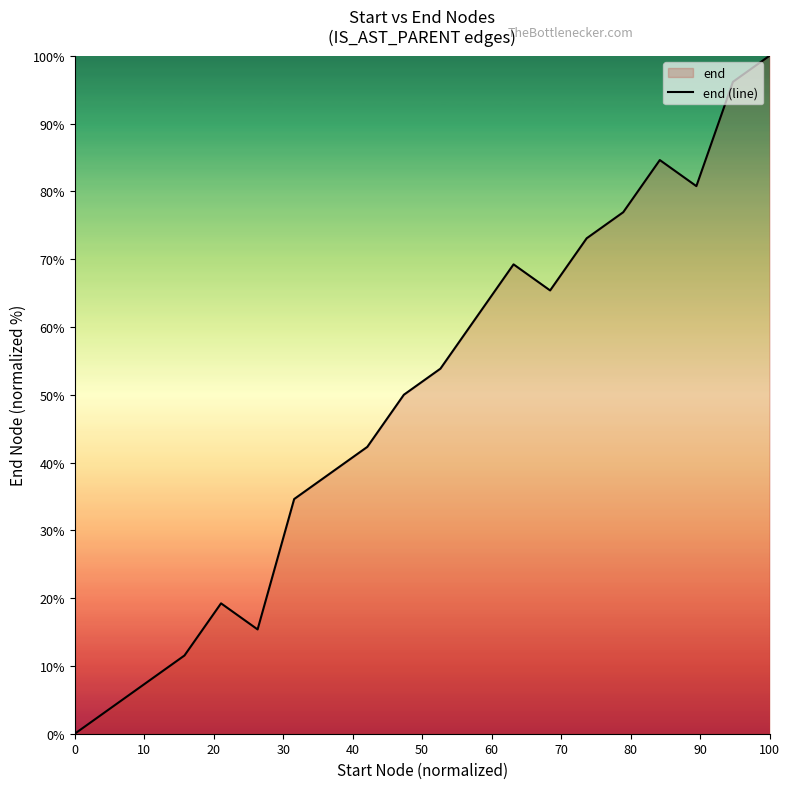

How many interior local peaks (higher than both neighbors) does the data have?

3